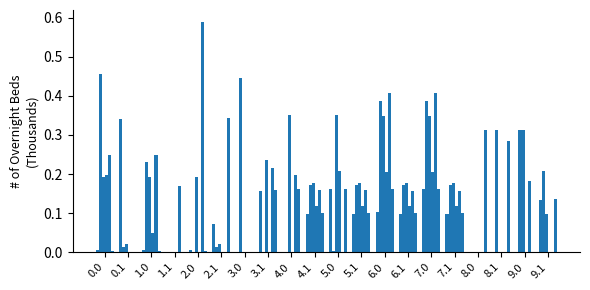

Does the chart contain stacked bars?

No